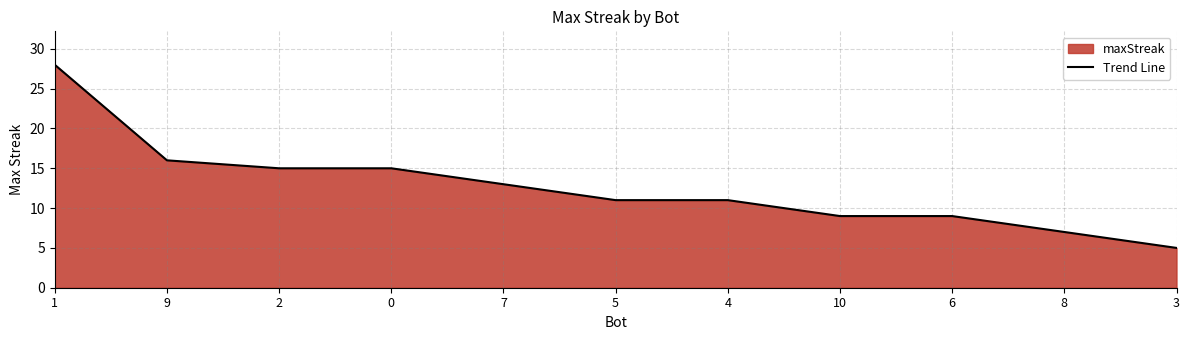

What is the maximum value shown in the chart?

28